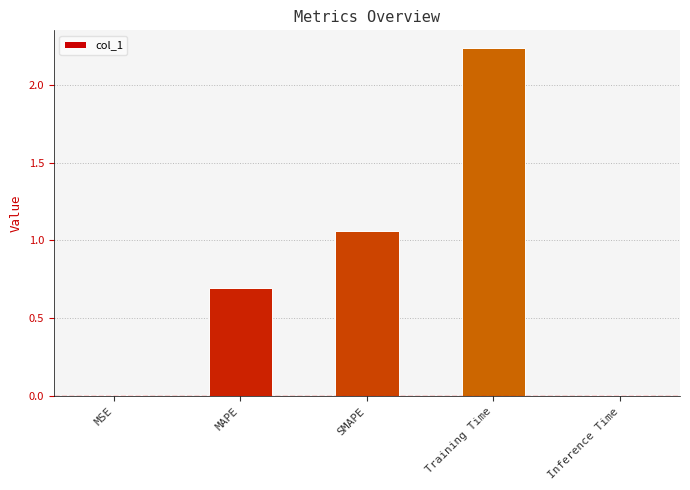

The value at MAPE is 1.1. True or false?

False